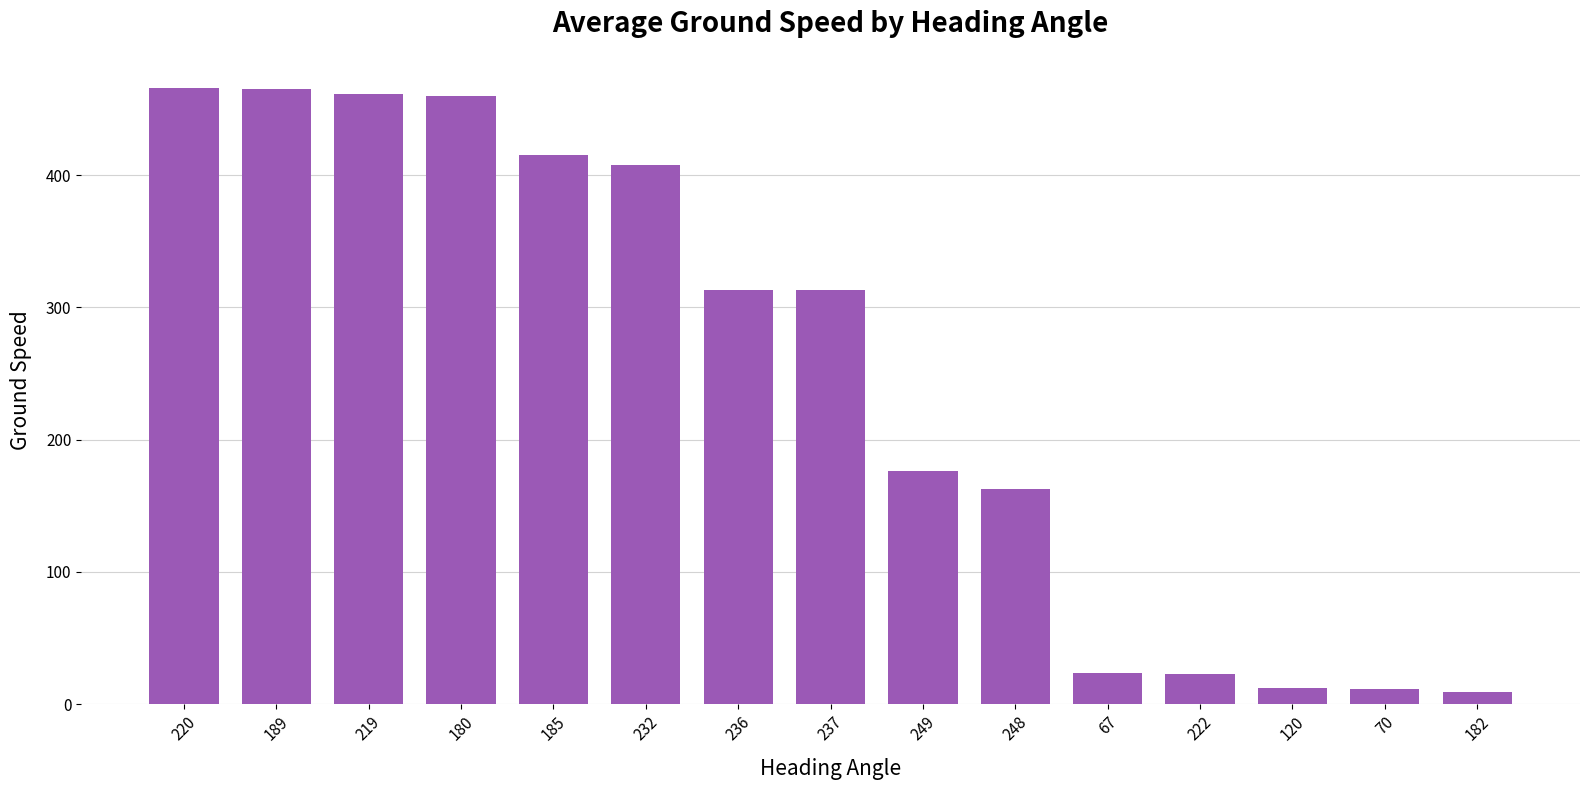

What is the label of the 12th bar from the left?

222